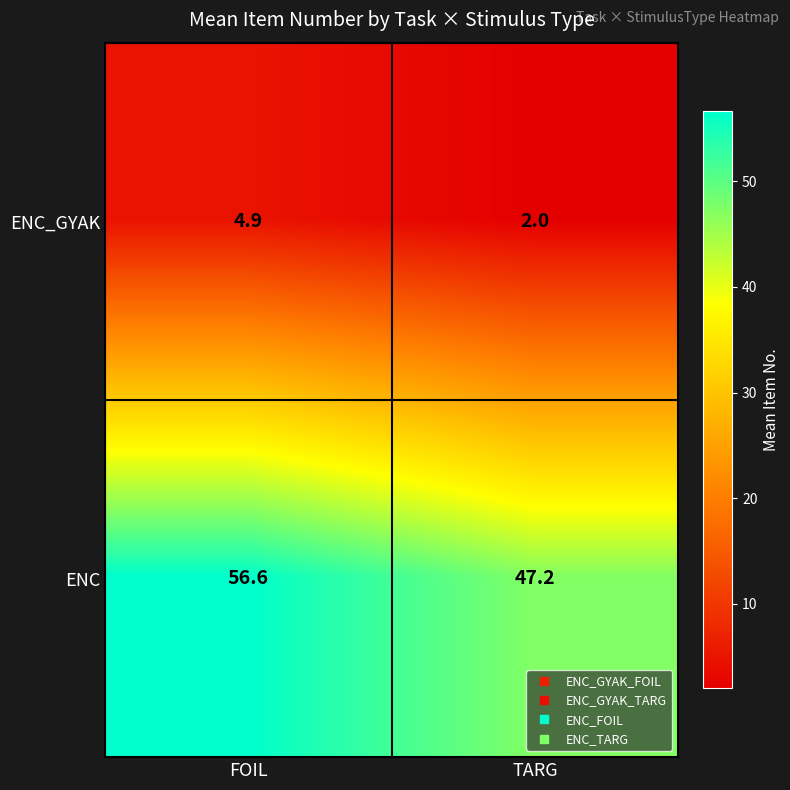

What value does the ENC series have at TARG?

47.2